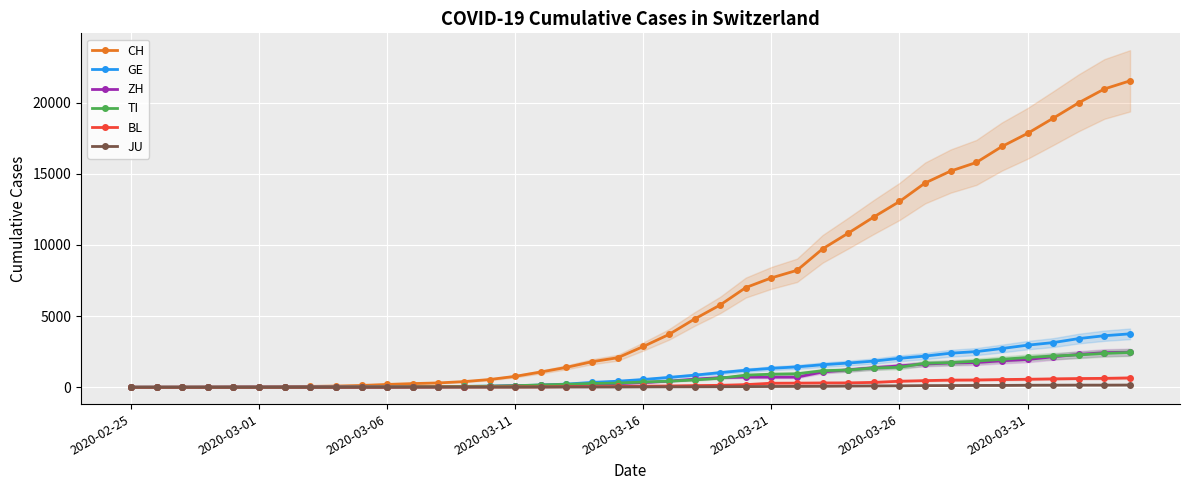

What is the difference between the JU values at 23 and 22?

4